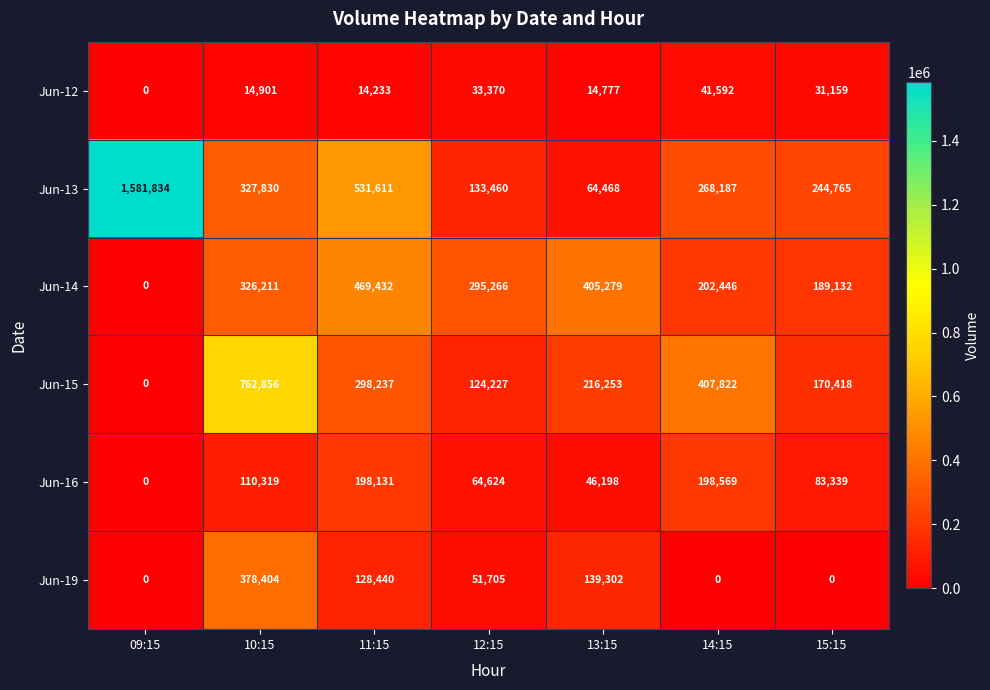

How many data points does each series have?

7